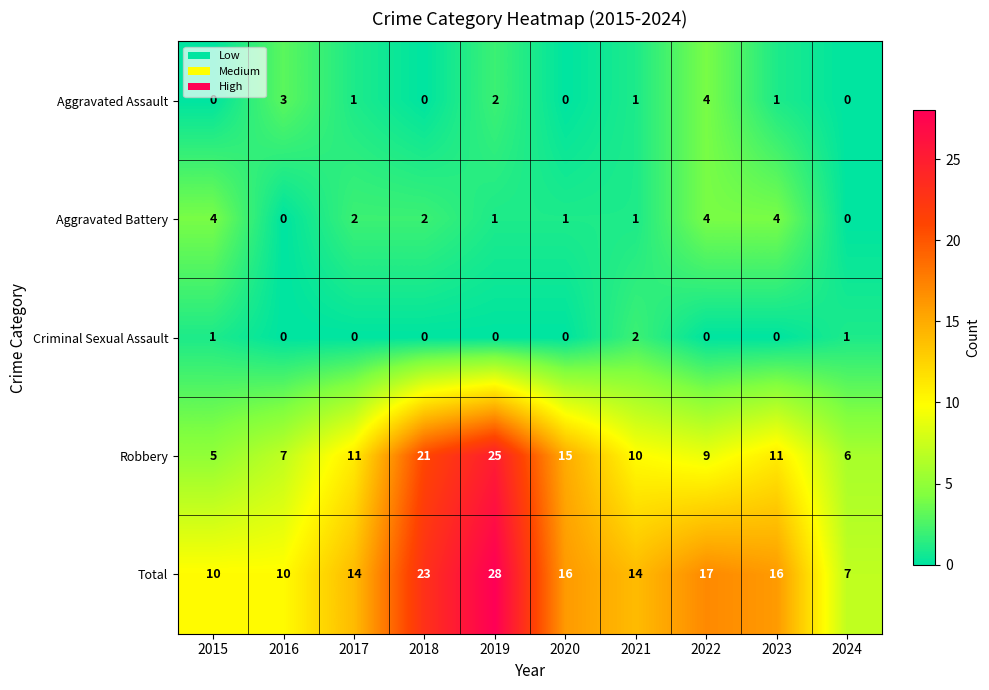

Read the Total value at 2018, to the nearest 5.

25